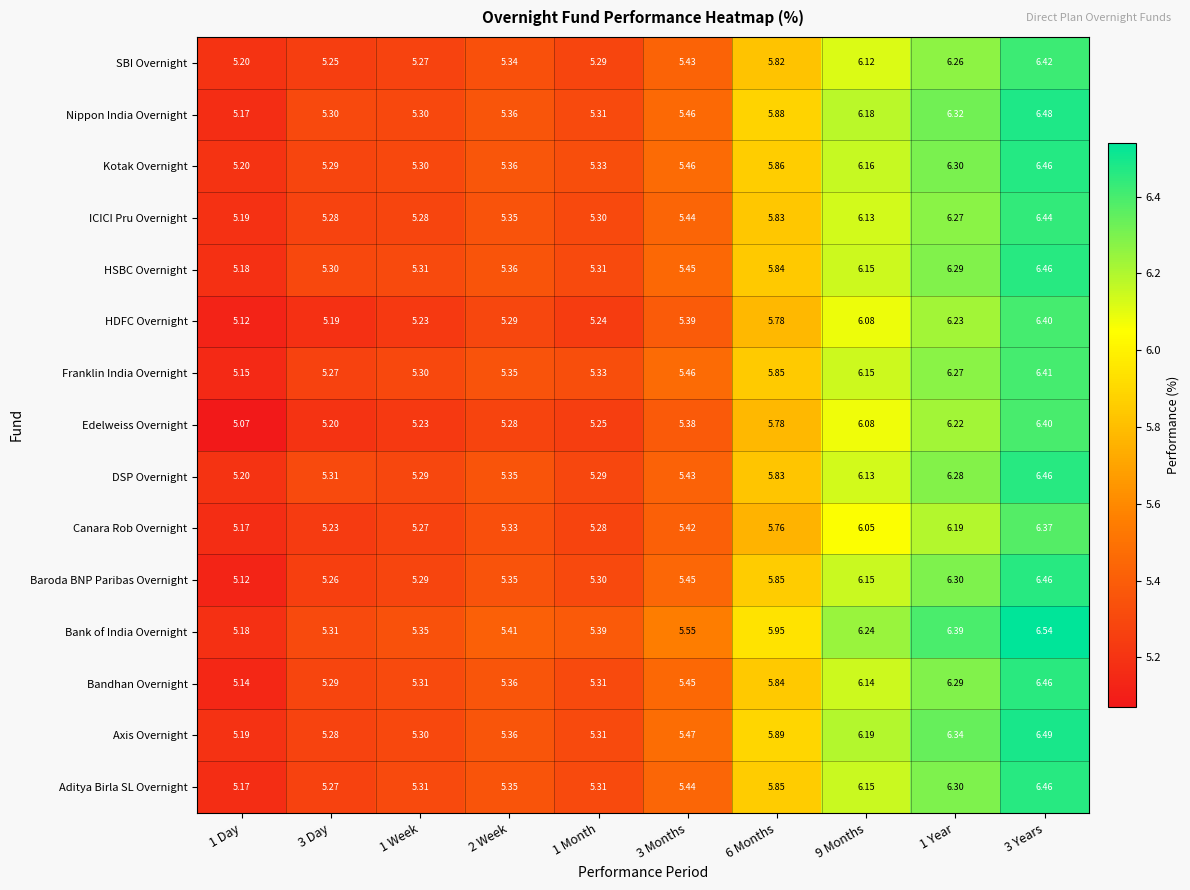

How many series are shown in this chart?

15